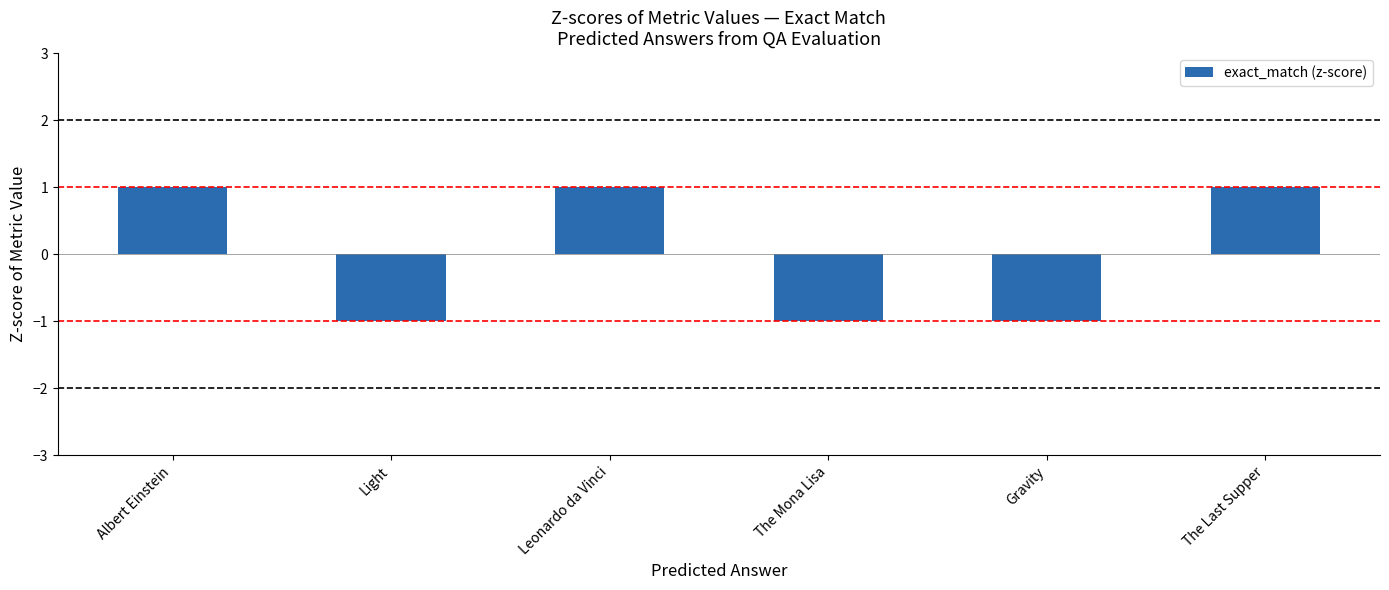

What position from the right is The Mona Lisa?

3